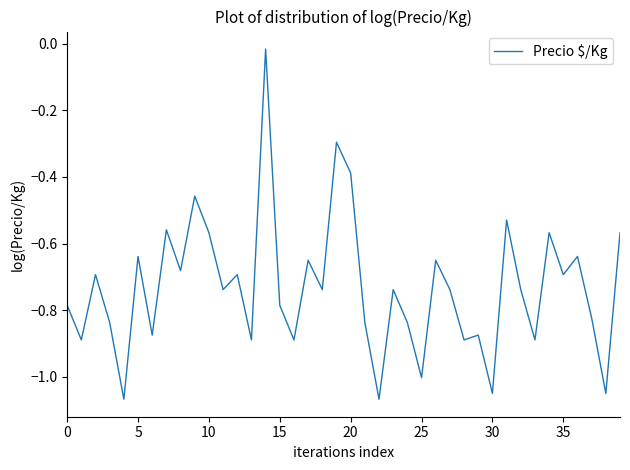

Count the number of categories in the chart.

40